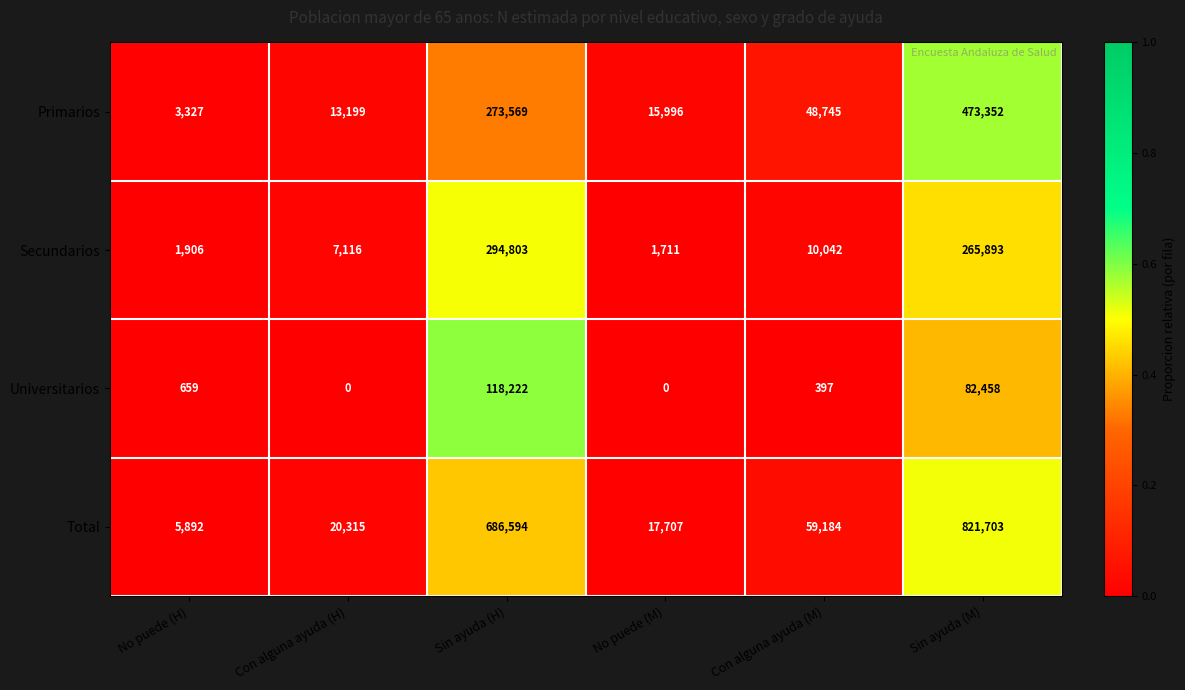

Reading right to left, extract all data points from this chart.

Primarios: Sin ayuda (M)=473352	Con alguna ayuda (M)=48745	No puede (M)=15996	Sin ayuda (H)=273569	Con alguna ayuda (H)=13199	No puede (H)=3327
Secundarios: Sin ayuda (M)=265893	Con alguna ayuda (M)=10042	No puede (M)=1711	Sin ayuda (H)=294803	Con alguna ayuda (H)=7116	No puede (H)=1906
Universitarios: Sin ayuda (M)=82458	Con alguna ayuda (M)=397	No puede (M)=0	Sin ayuda (H)=118222	Con alguna ayuda (H)=0	No puede (H)=659
Total: Sin ayuda (M)=821703	Con alguna ayuda (M)=59184	No puede (M)=17707	Sin ayuda (H)=686594	Con alguna ayuda (H)=20315	No puede (H)=5892